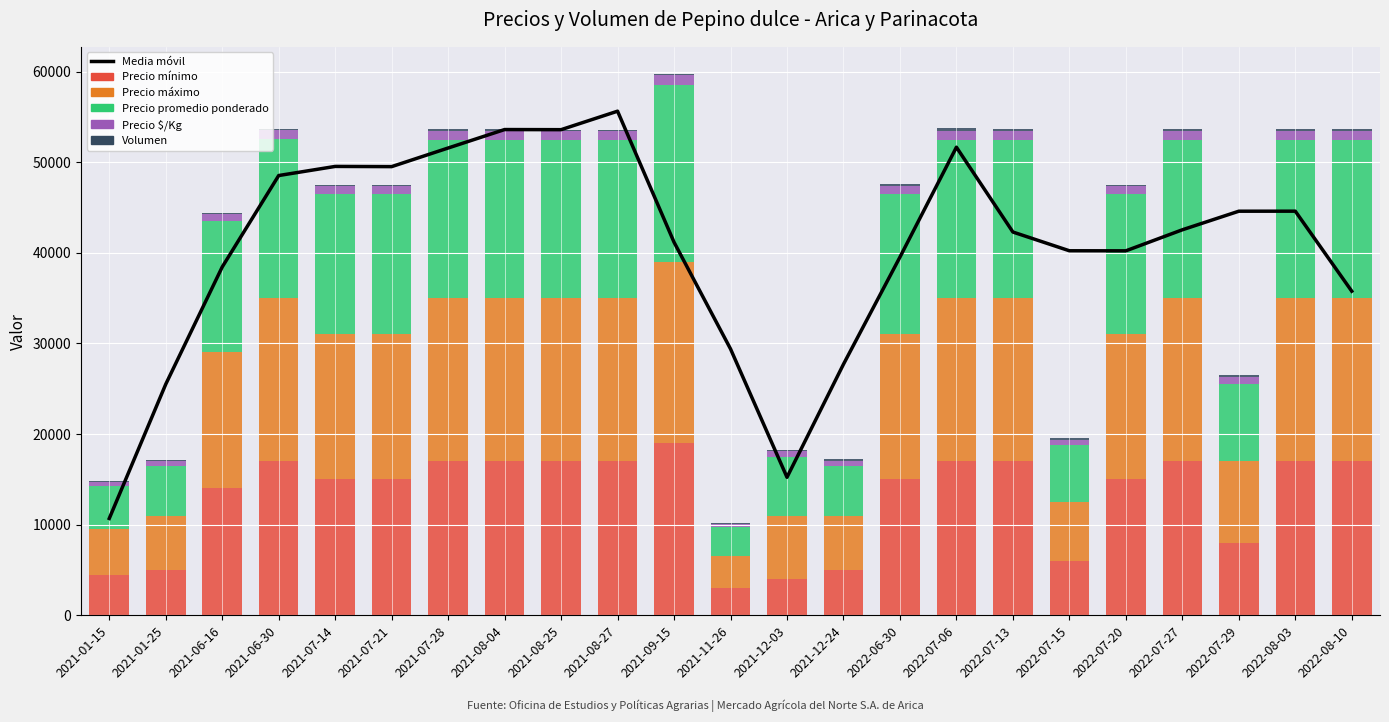

True or false: Precio máximo has a value of 10432.1 at 2021-12-03.

False